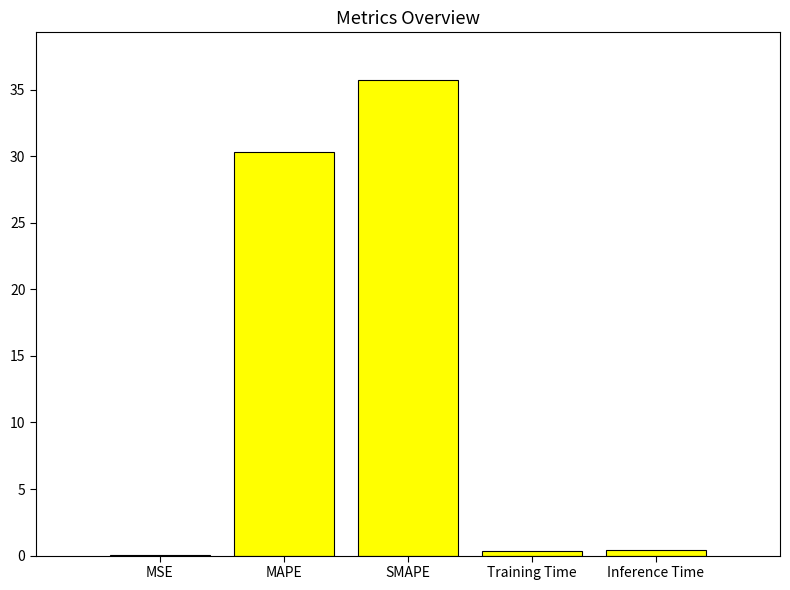

At which label is the value closest to 17?

MAPE